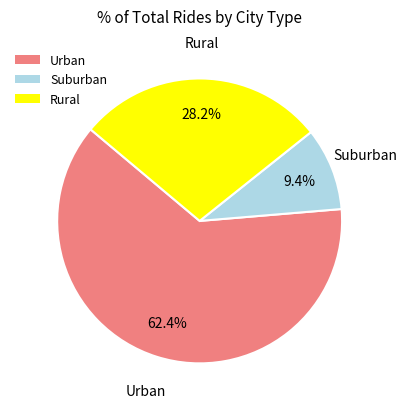

Which slice represents more than half of the pie?

Urban